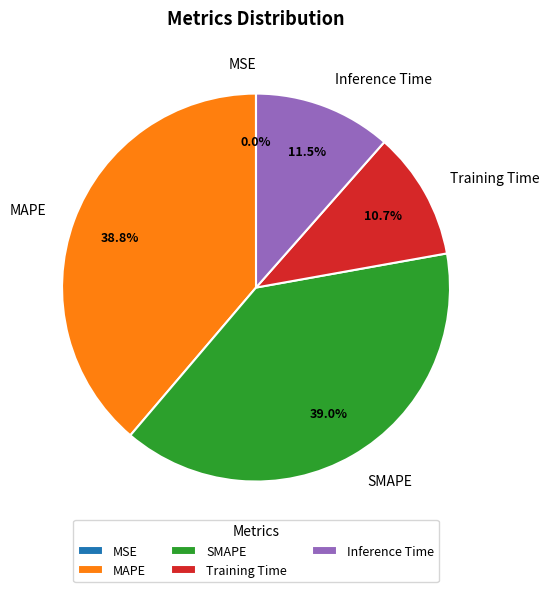

Between Inference Time and MAPE, which is larger?

MAPE